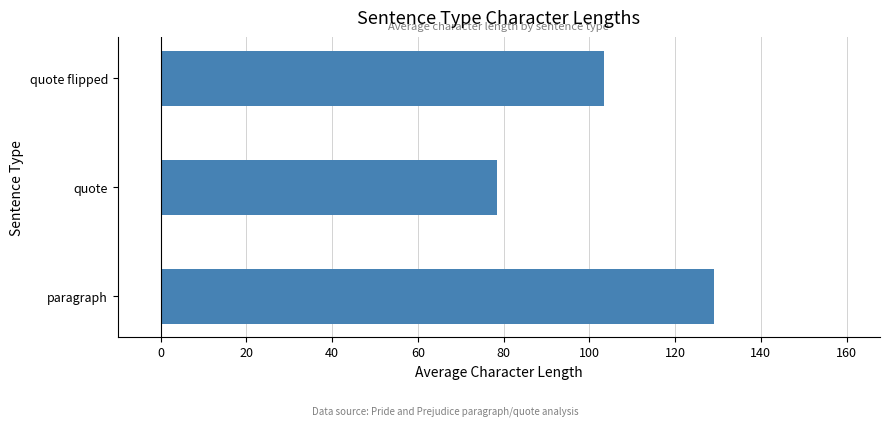

Rank the categories by value from highest to lowest.

paragraph, quote flipped, quote